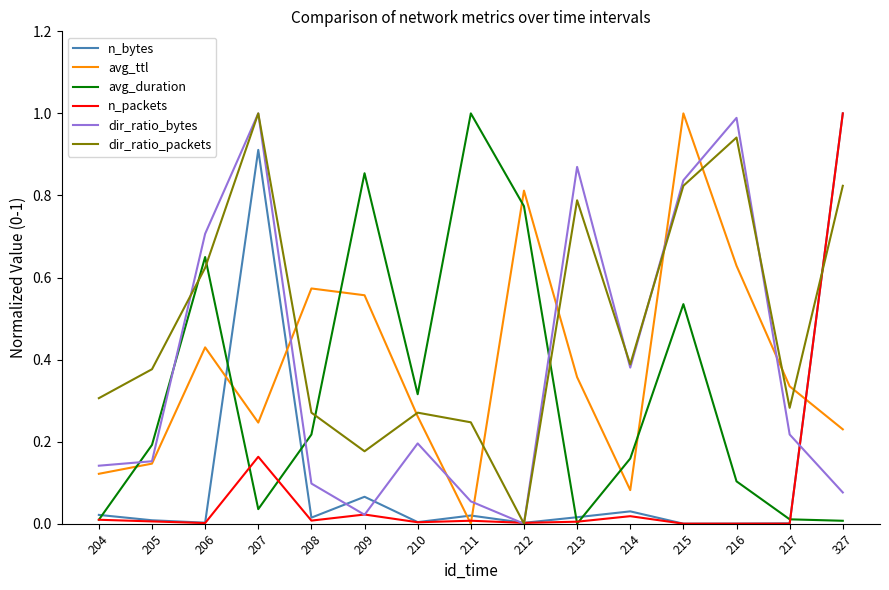

The dir_ratio_bytes series shows 0.2 at 214. True or false?

False